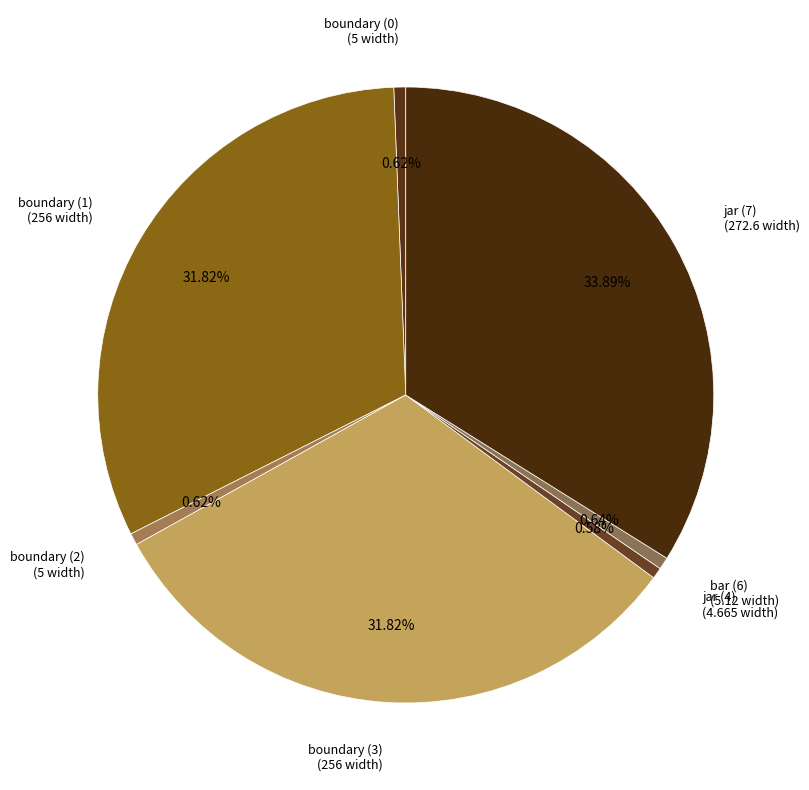

Count the number of slices in the pie.

7